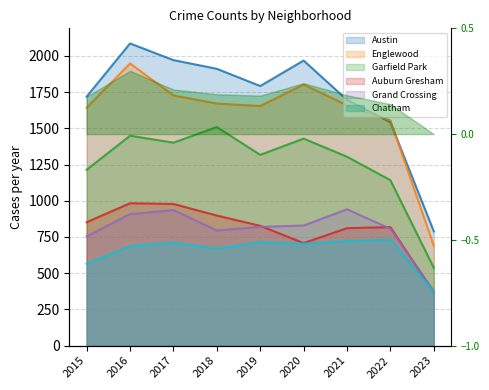

What is the maximum value shown in the chart?

2086